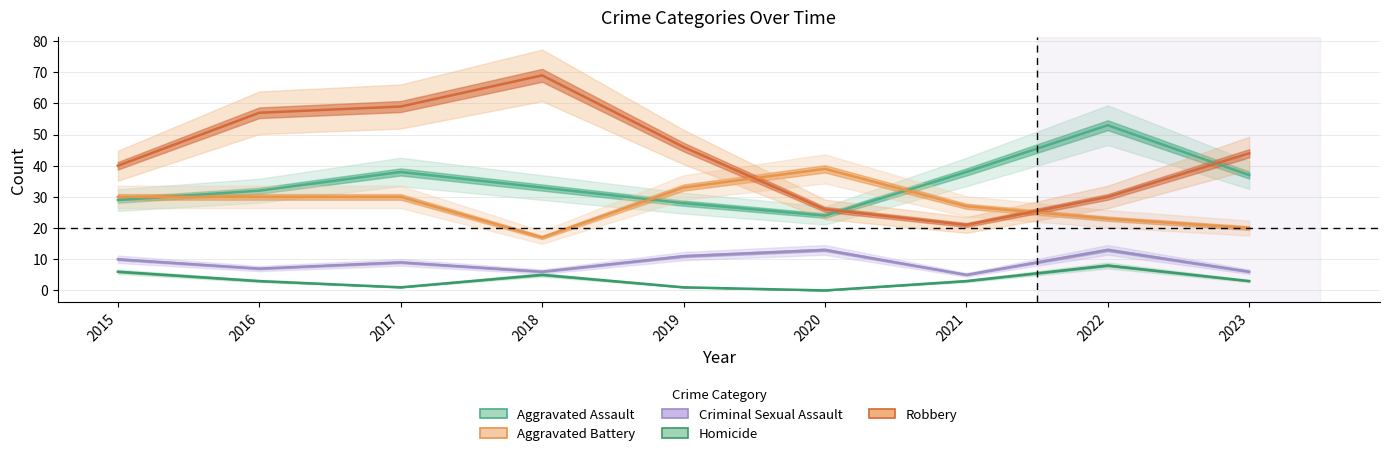

At how many categories does at least one series exceed 36?

9